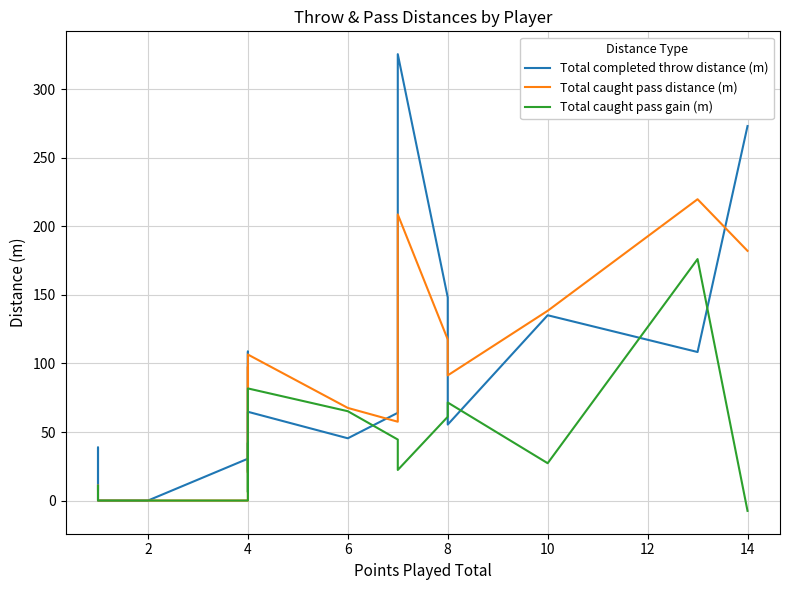

Count the number of data series in this chart.

3